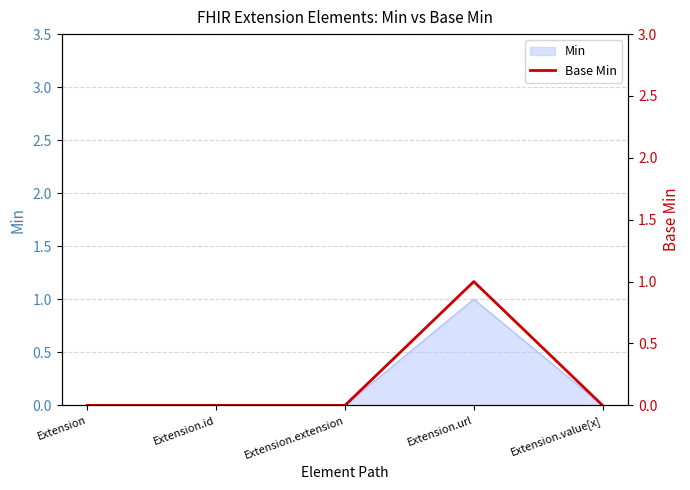

Where is the first local maximum?

Extension.url